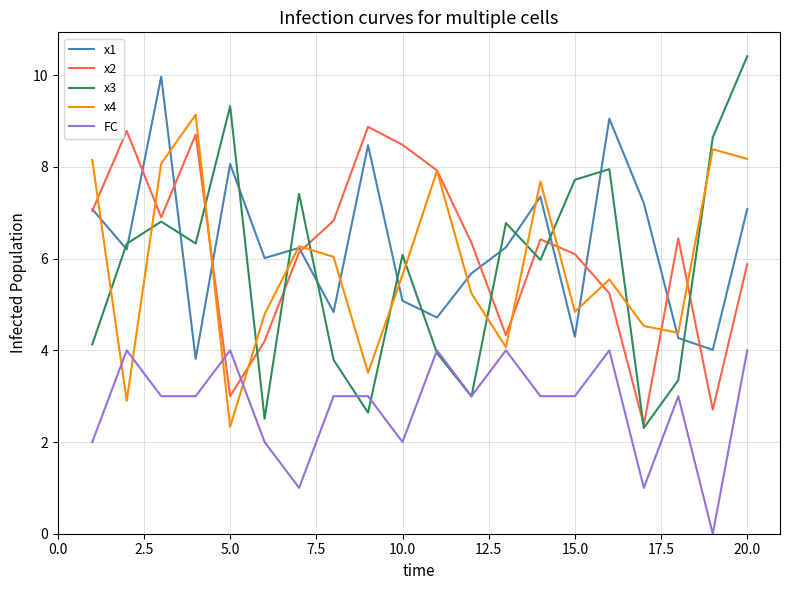

Does the chart display data point markers on the line(s)?

No